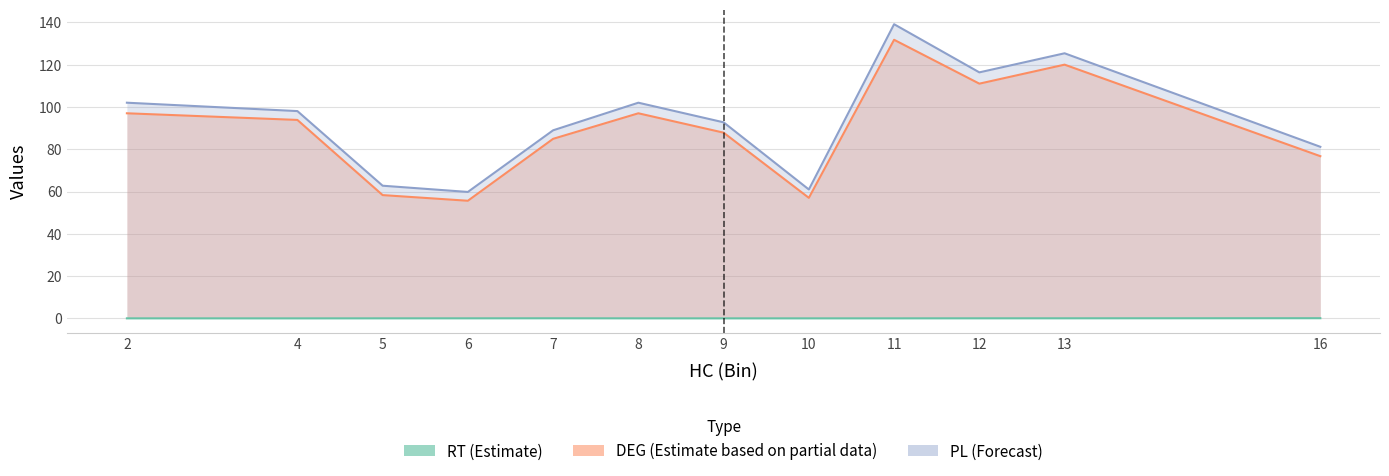

Reading right to left, what are all the values shown in this chart?

RT: 16=0.1	13=0.0	12=0.0	11=0.0	10=0.0	9=0.0	8=0.0	7=0.0	6=0.0	5=0.0	4=0.0	2=0.0
DEG: 16=76.7	13=120.0	12=111.0	11=131.7	10=57.0	9=87.8	8=97.0	7=84.9	6=55.6	5=58.3	4=93.8	2=97.0
PL: 16=81.1	13=125.4	12=116.3	11=139.1	10=61.0	9=92.7	8=102.0	7=88.9	6=59.8	5=62.7	4=98.0	2=102.0